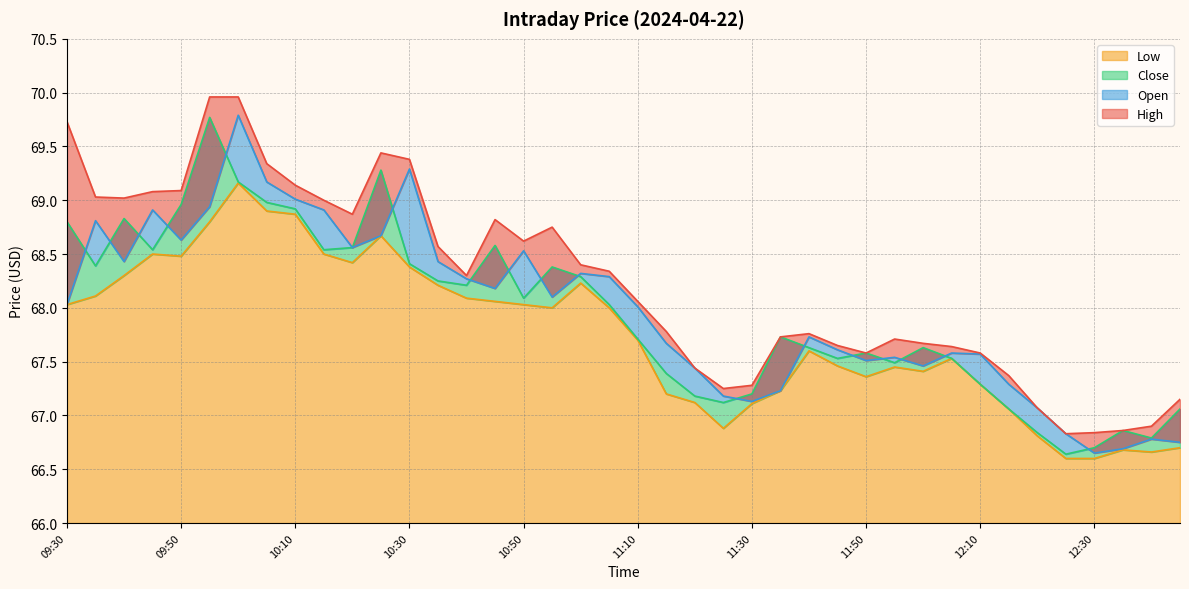

What is the average value of the Close series?

67.9